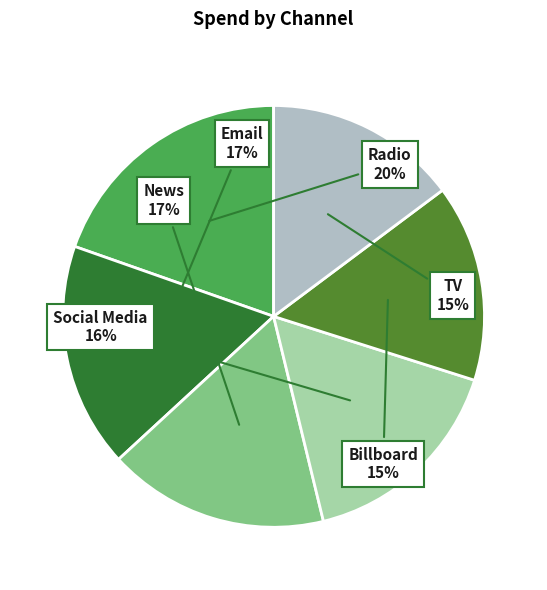

Is it true that Email is 17% of the pie?

True